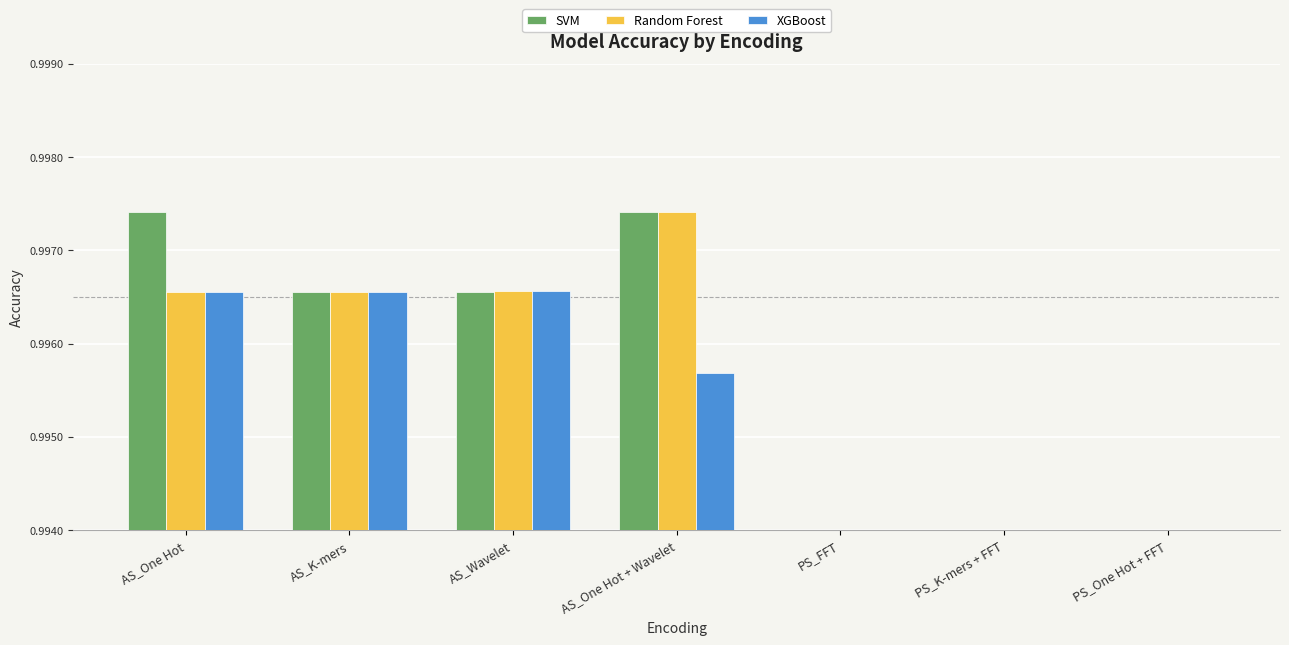

What position from the right is AS_K-mers?

6